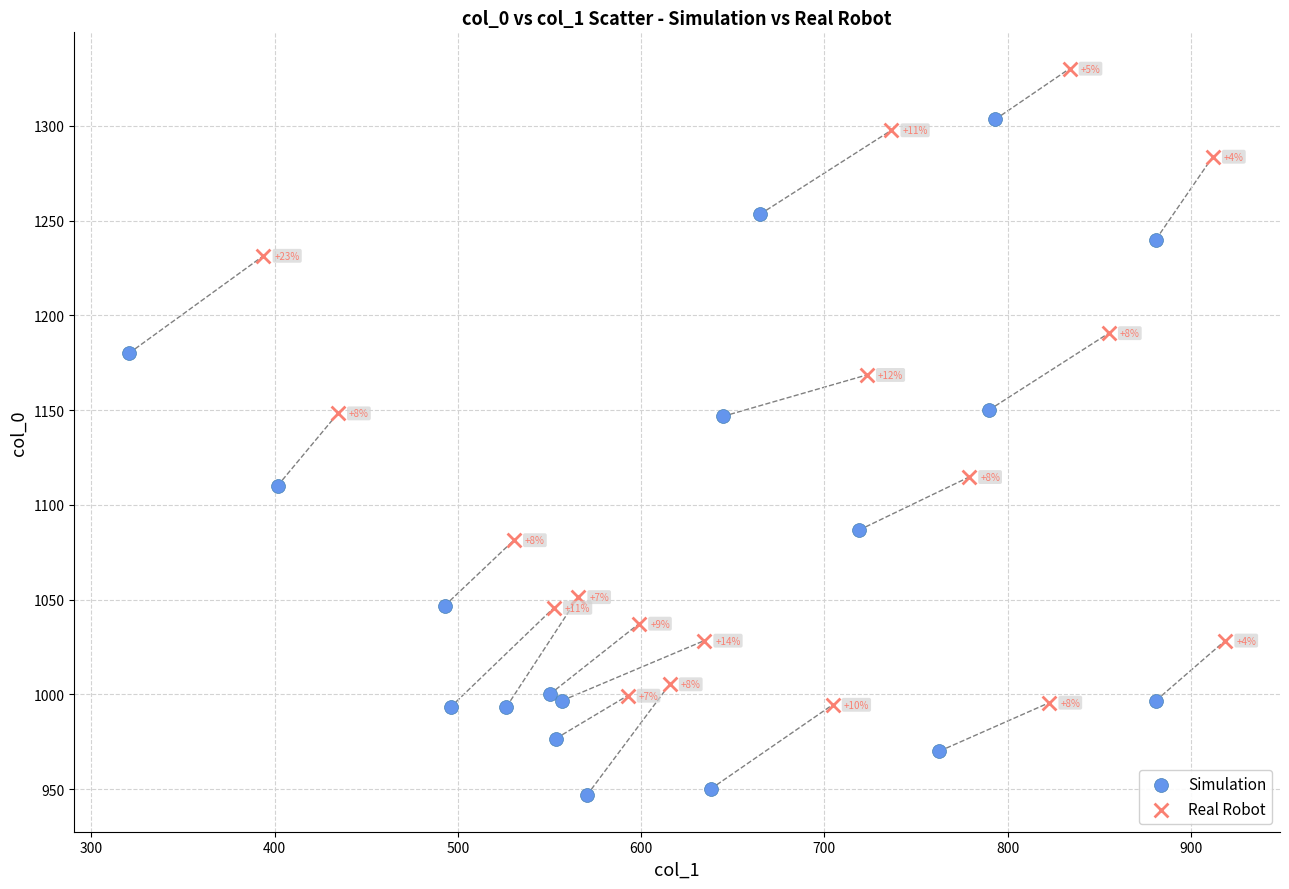

Which series reaches the minimum Y coordinate?

Simulation